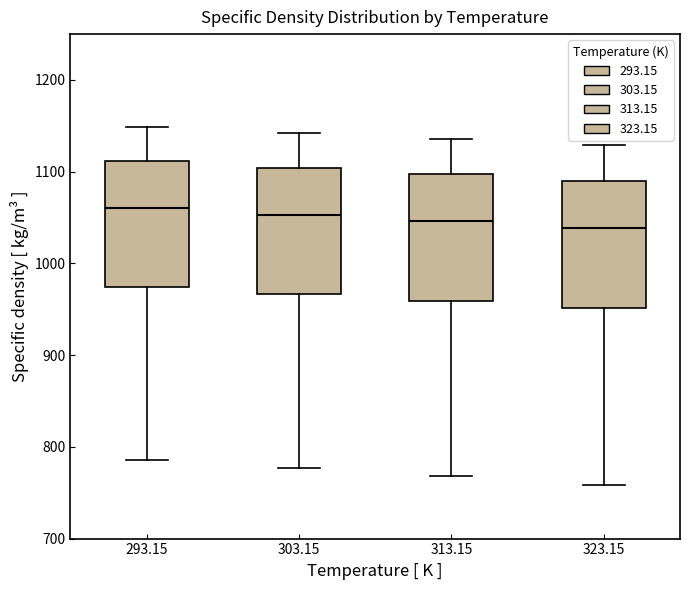

Where does the upper whisker of the box at x = 303.15 end on the y-axis? The values are not printed on the chart, so give them approximately, as read against the axis.

1140